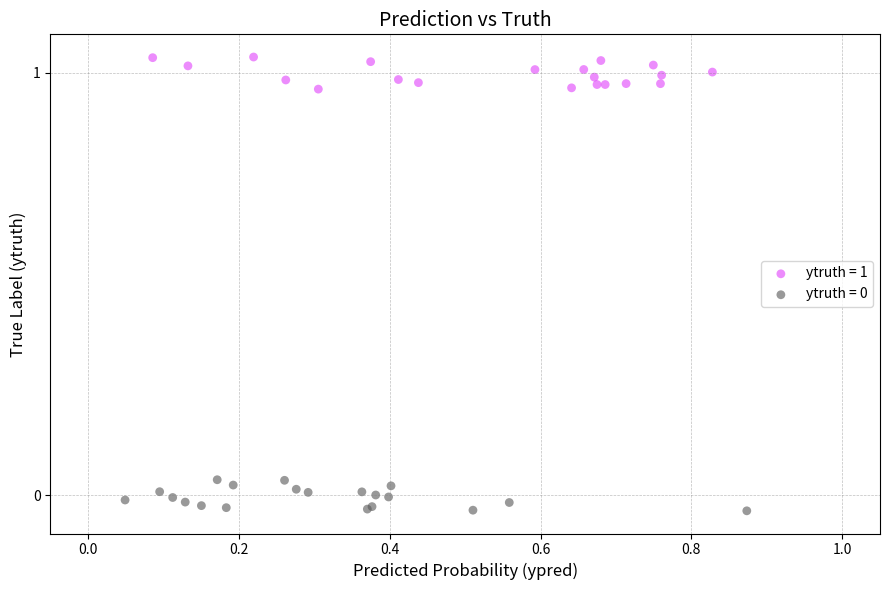

Which series contains the highest Y value?

ytruth = 1